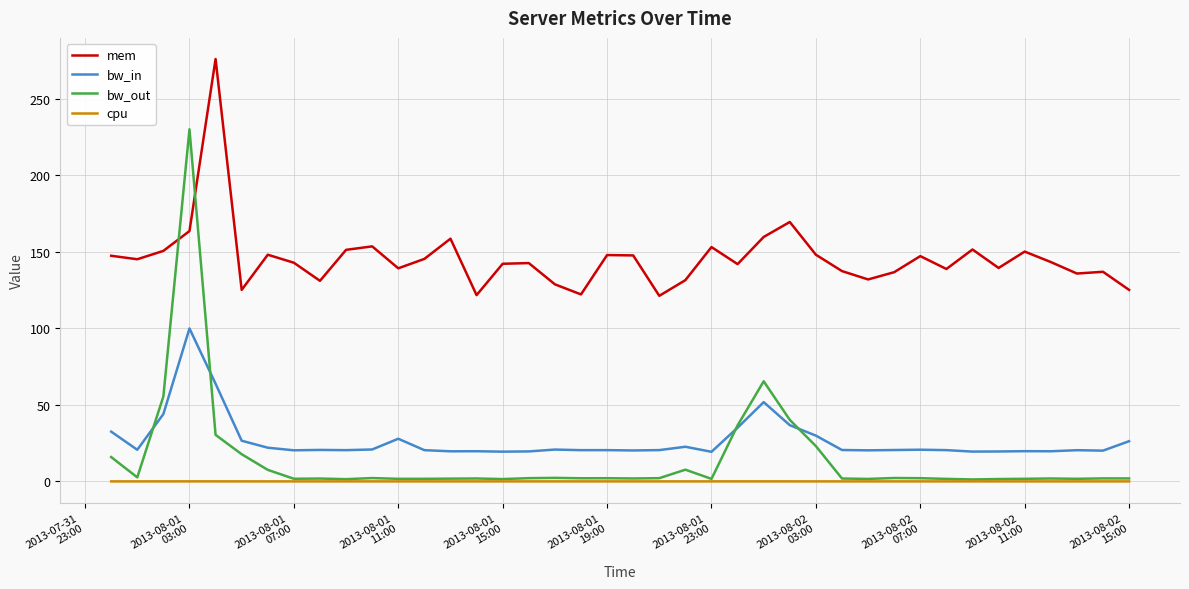

What is the difference between the maximum and minimum values in the bw_out series?

228.8